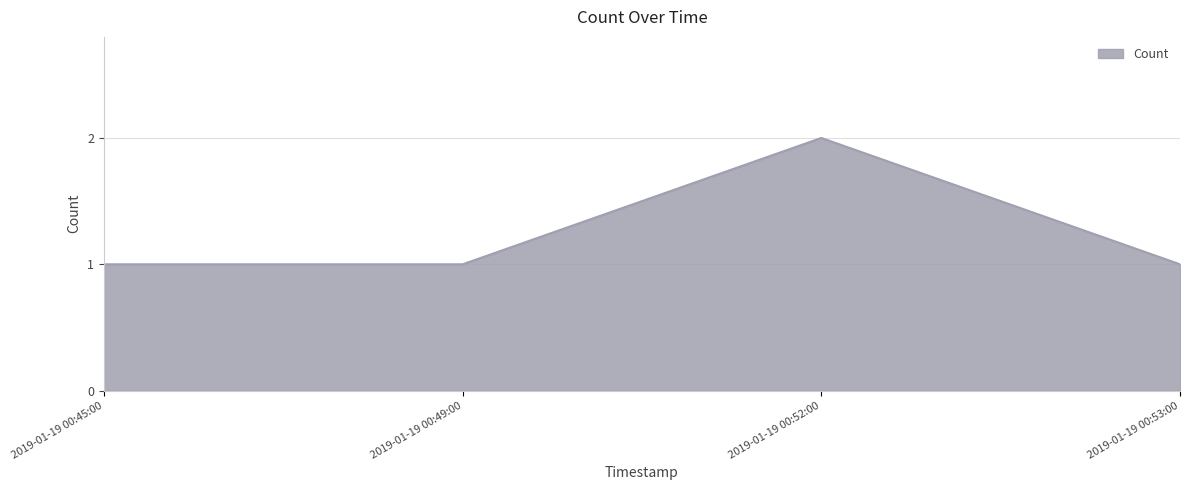

Which has a higher value, 2019-01-19 00:45:00 or 2019-01-19 00:52:00?

2019-01-19 00:52:00